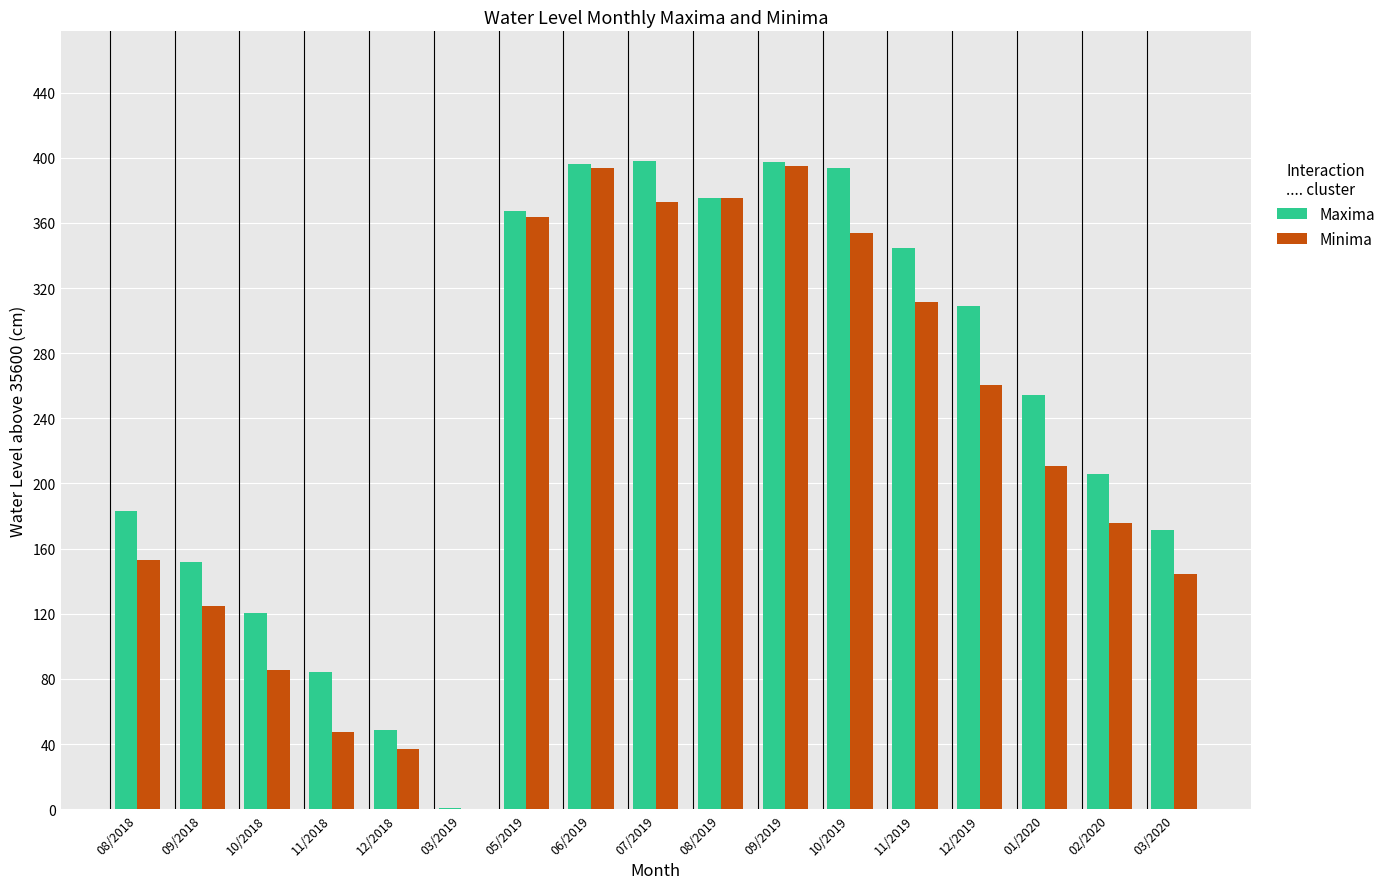

The Minima series shows 395.0 at 09/2019. True or false?

True